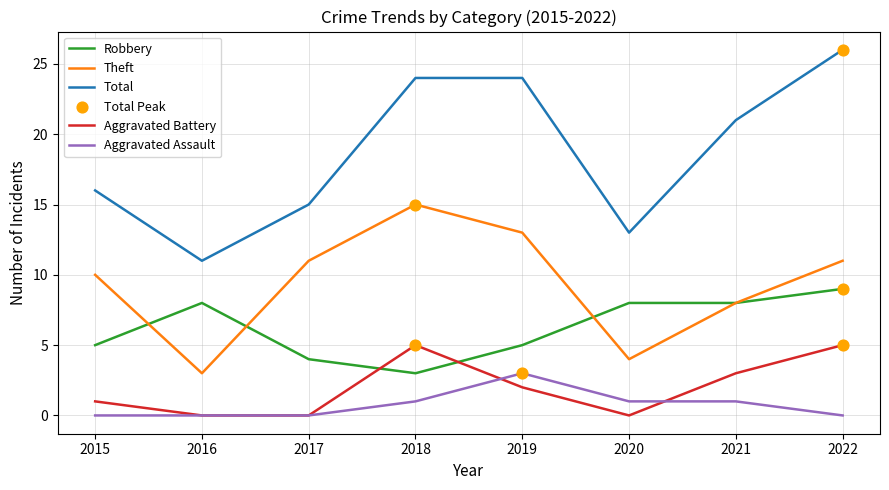

What is the difference between the highest and lowest values at 2017?

15